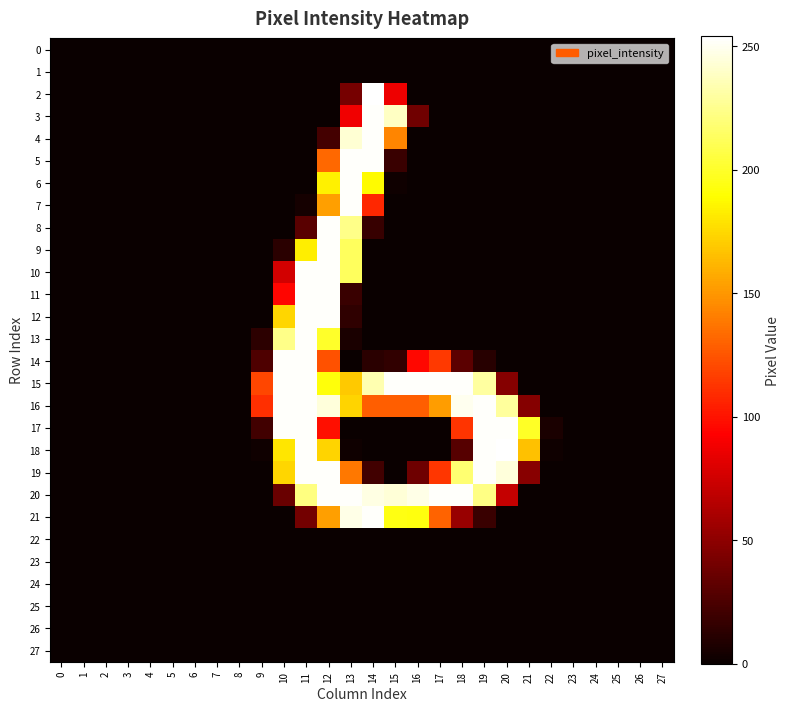

What is the total value across all series at 18?

1201